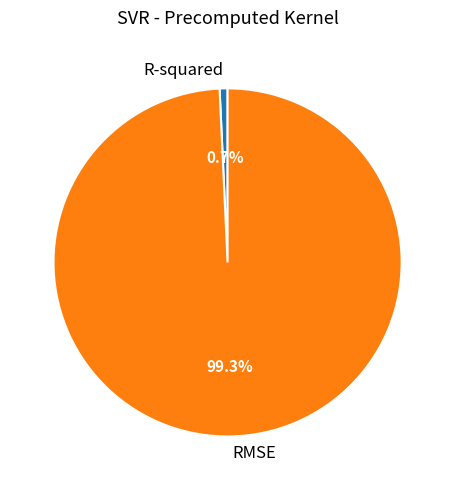

Which category has the smallest portion of the pie?

R-squared